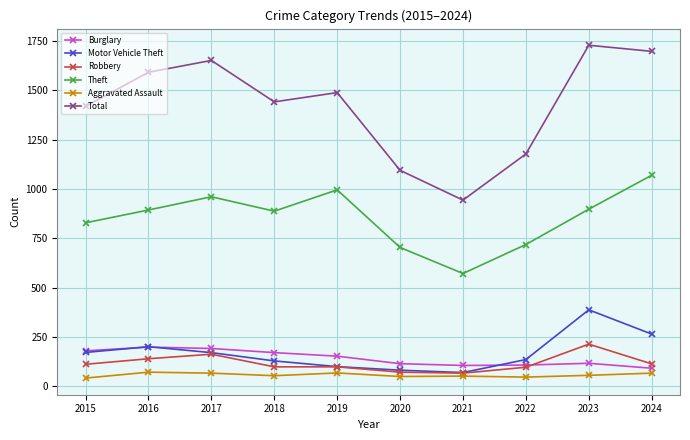

What is the maximum value shown in the chart?

1729